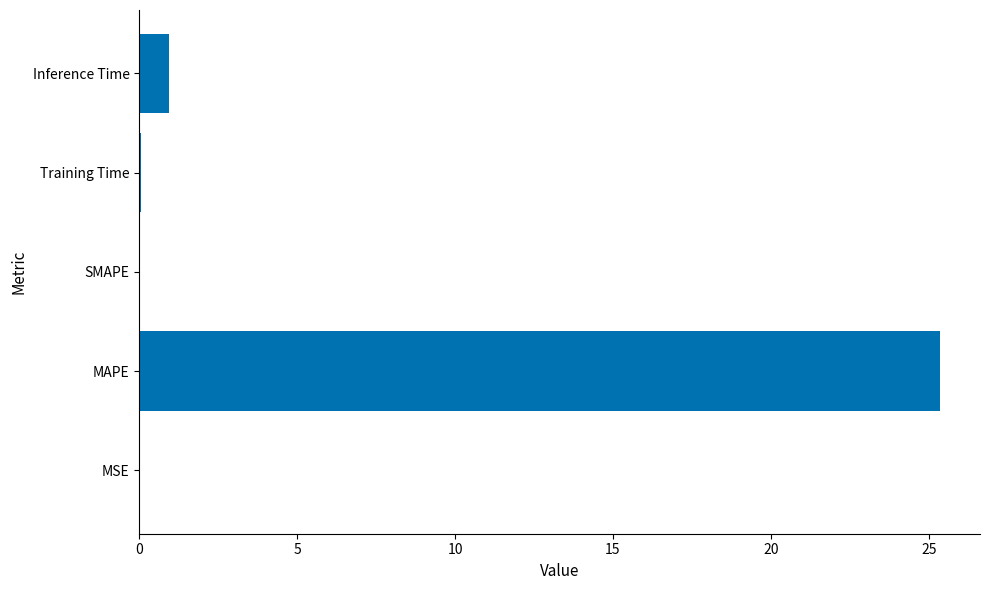

What is the sum of all values?

26.4